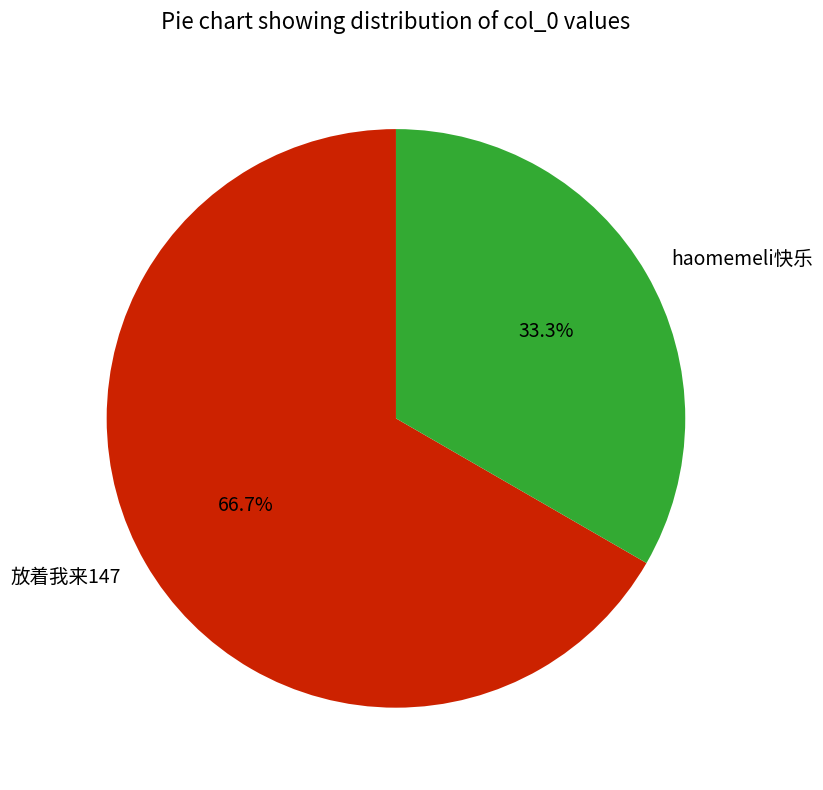

To the nearest percent, what is the average slice percentage?

50%